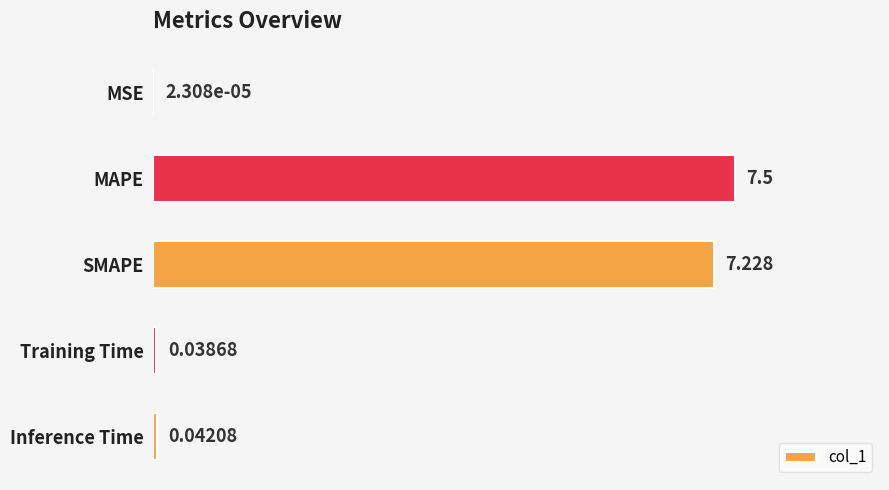

Which has a higher value, MSE or Training Time?

Training Time